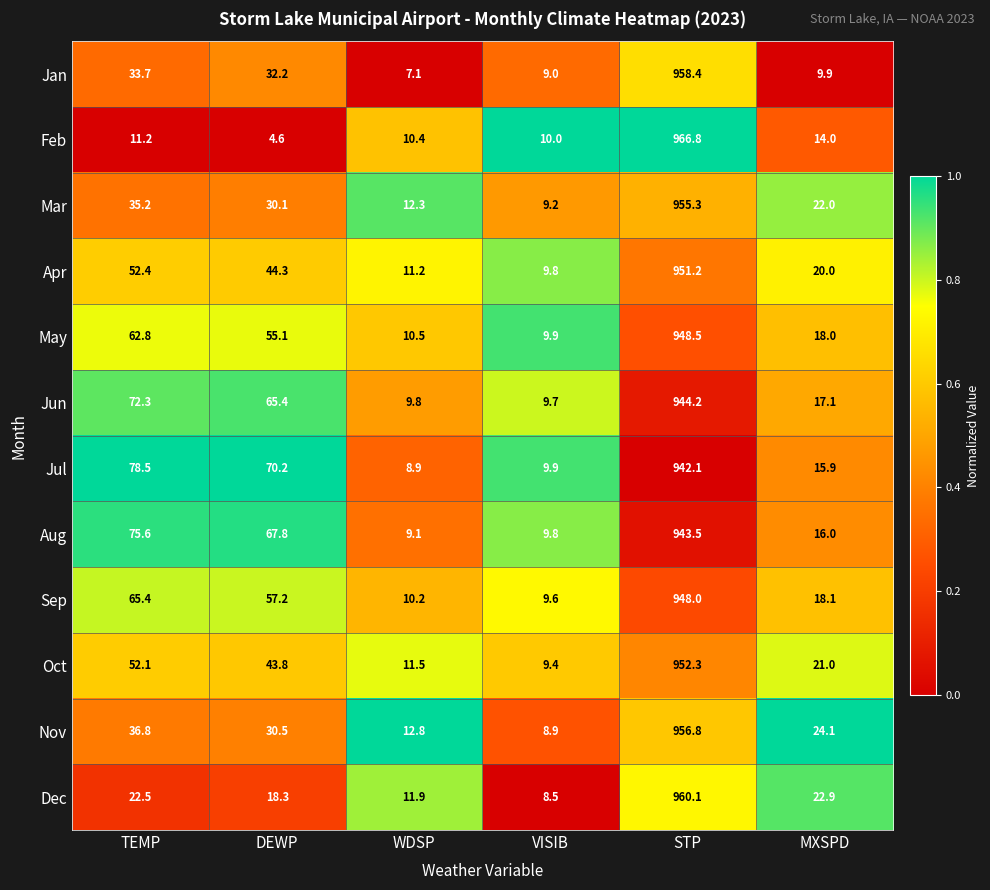

Between TEMP and MXSPD, which series saw the biggest shift?

Jul